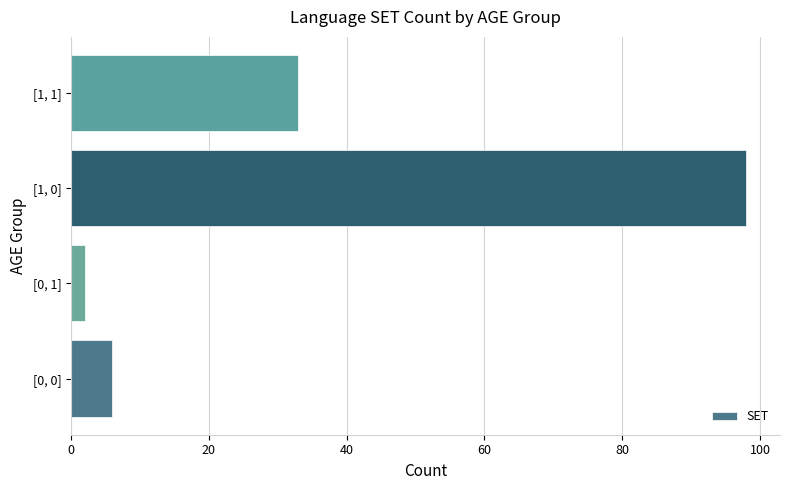

What is the sum of all values?

139